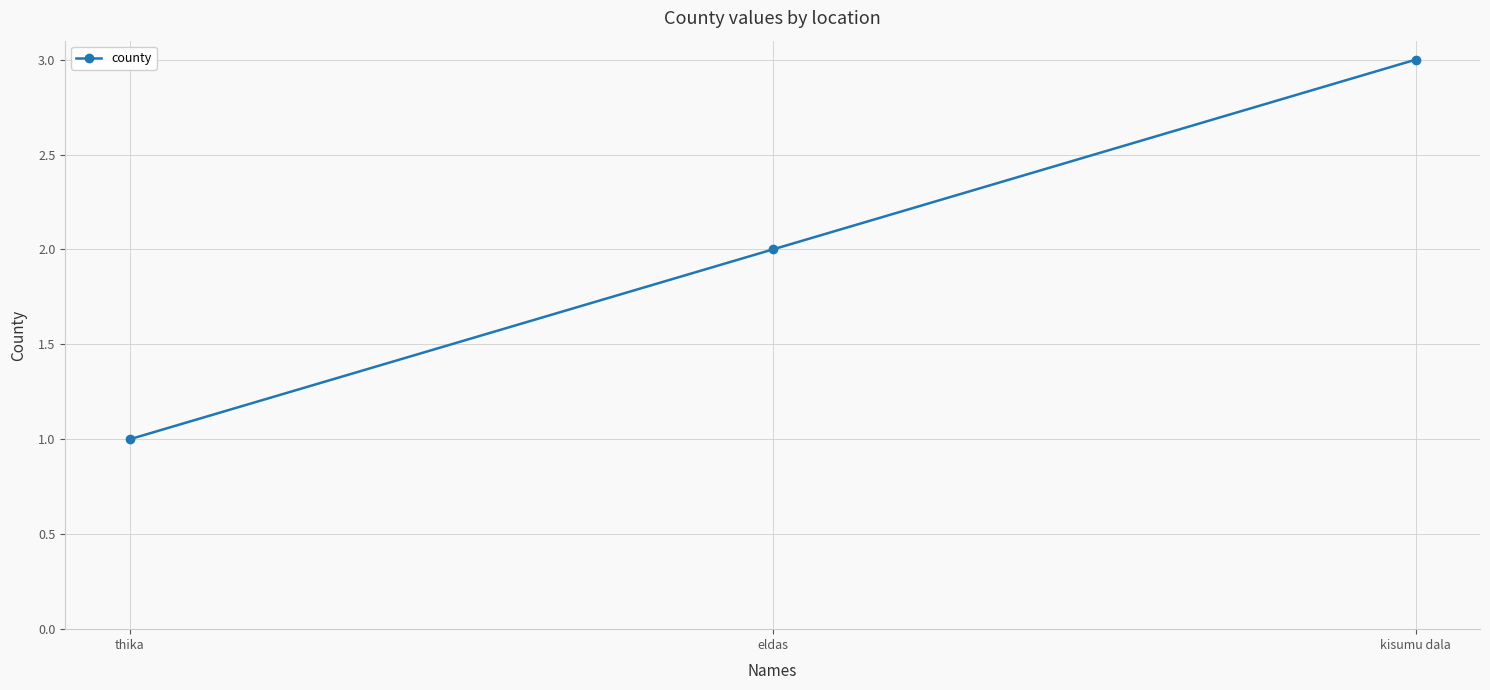

Rank the categories by value from highest to lowest.

kisumu dala, eldas, thika